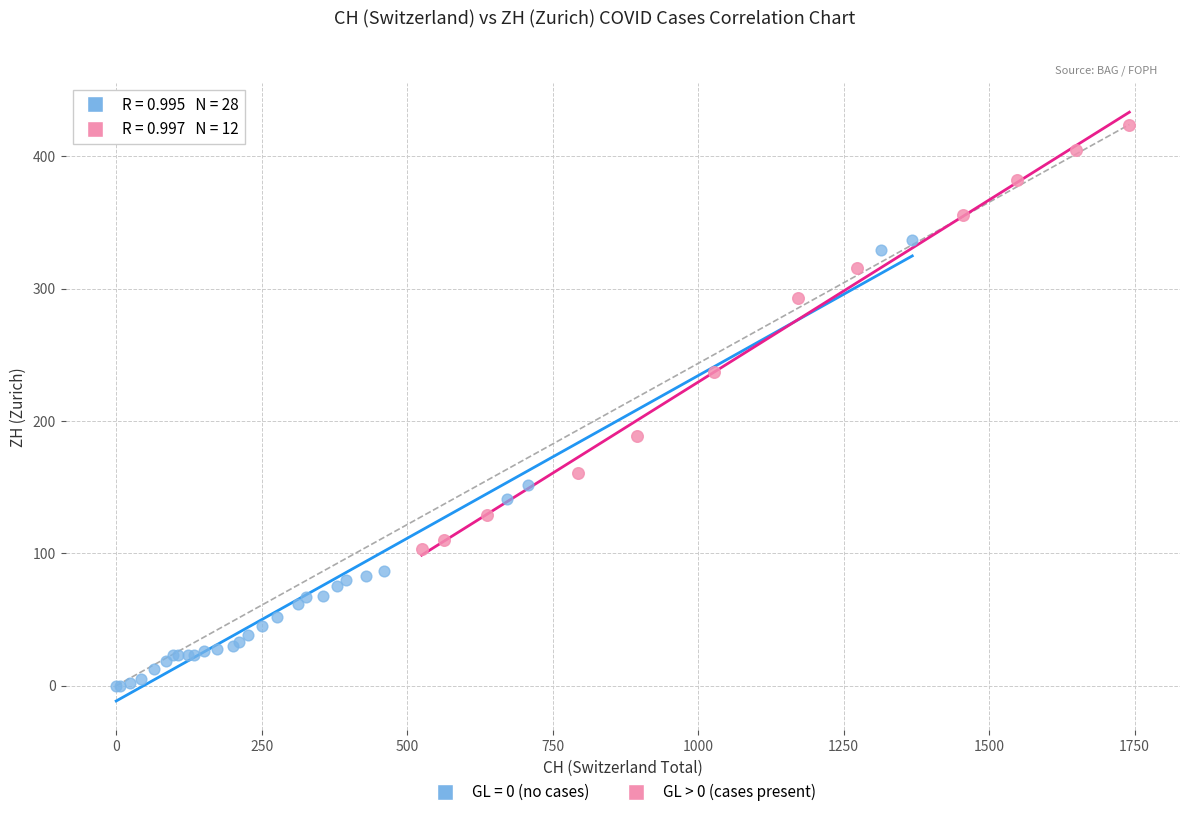

Which series contains the lowest Y value?

GL = 0 (no cases)